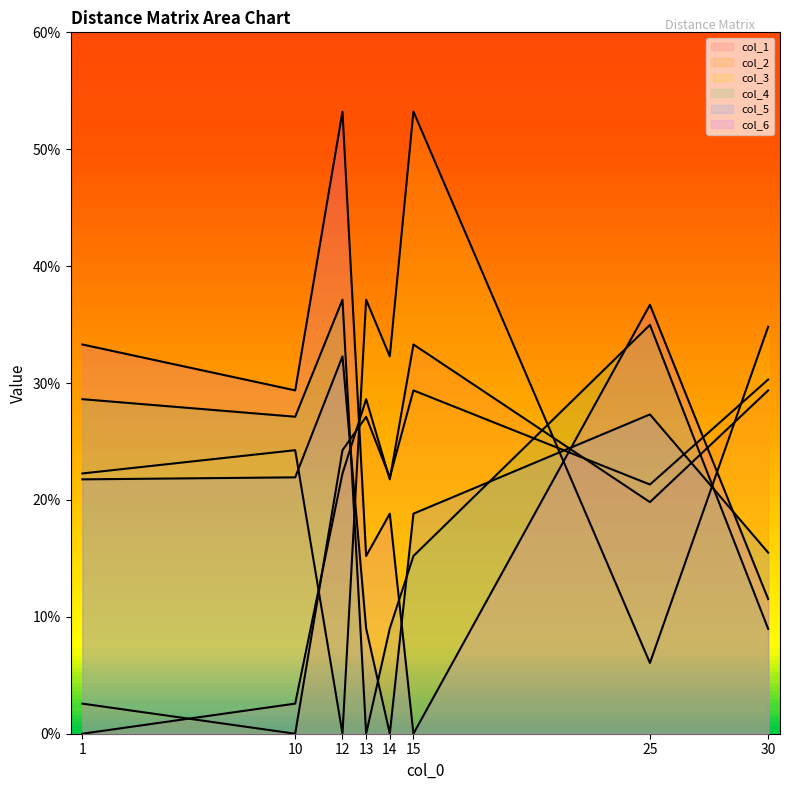

How many categories are shown in the chart?

8